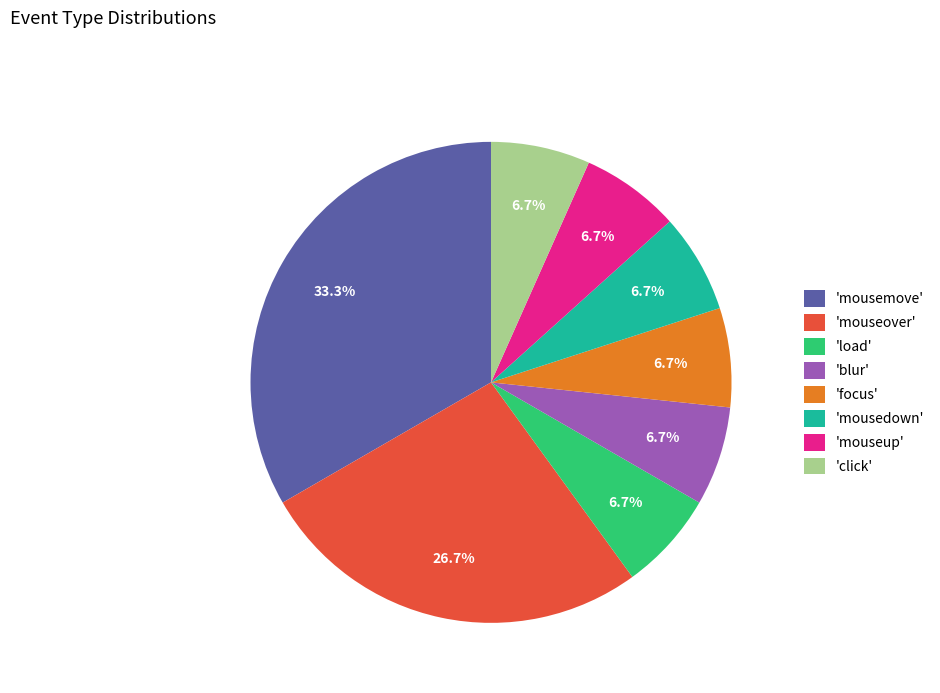

Is there any slice that represents more than half of the pie?

No